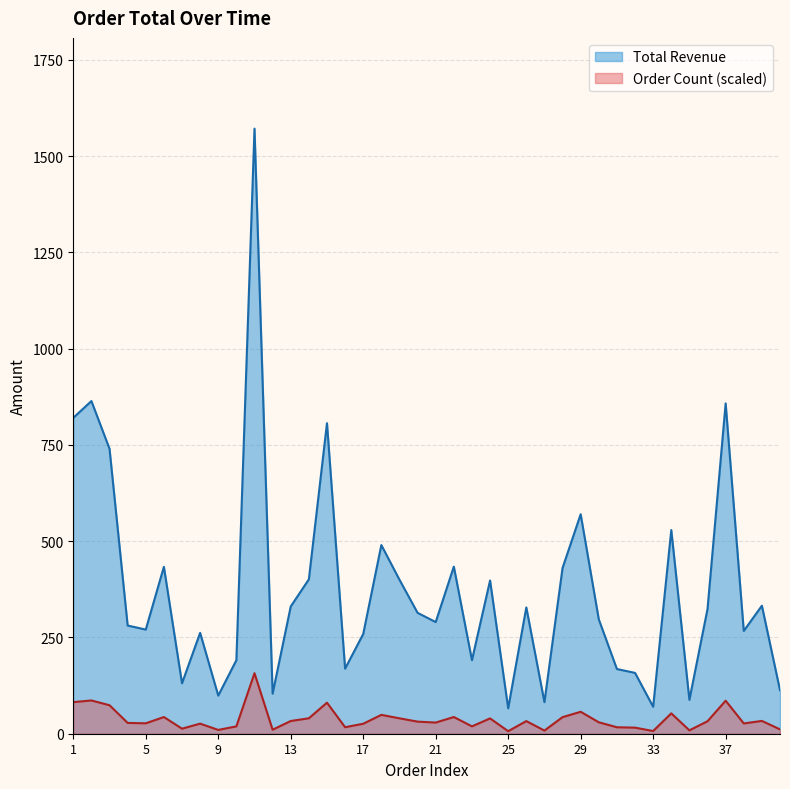

True or false: Total Revenue and Order Count (scaled) intersect in this chart.

False